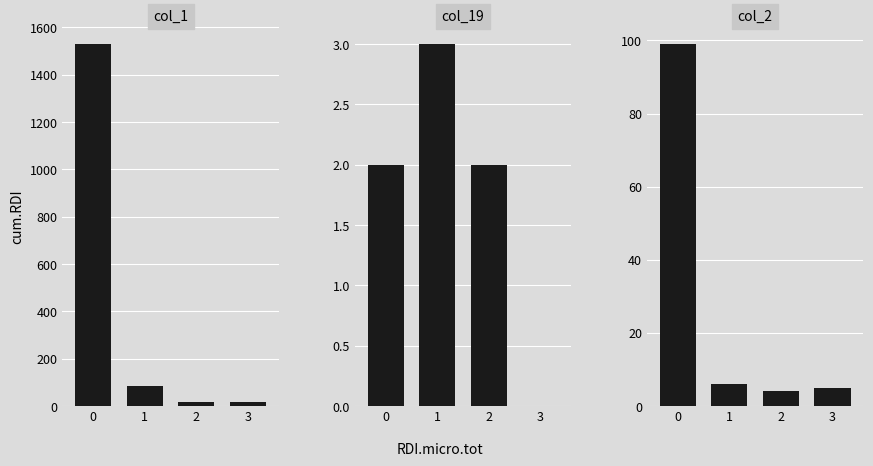

Rank the series by their maximum value, from lowest to highest.

col_19, col_2, col_1